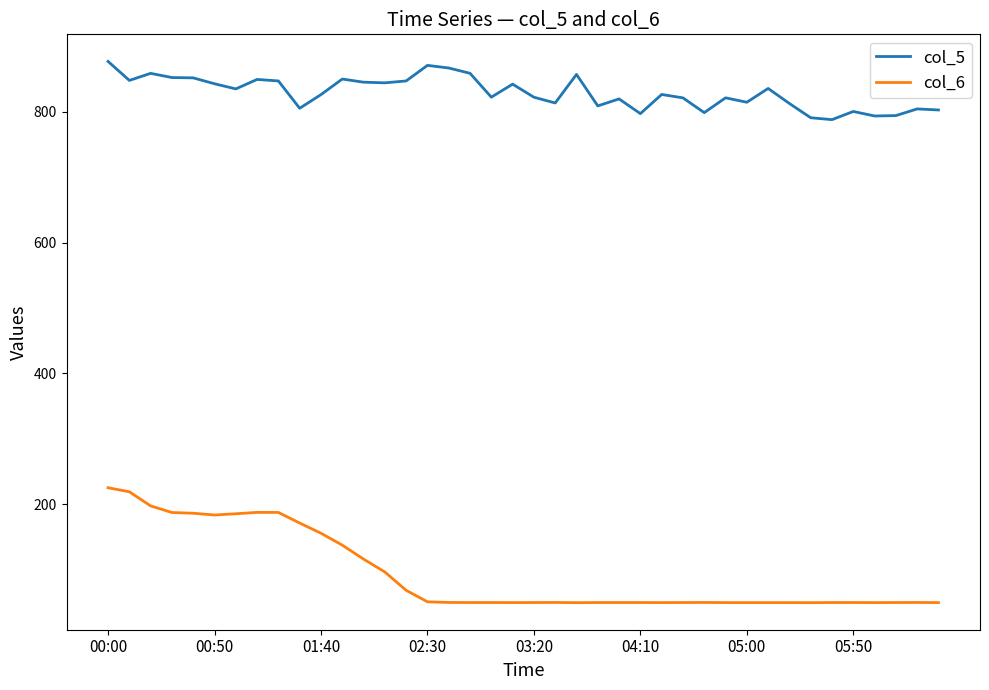

Which series has the largest range (max minus min)?

col_6